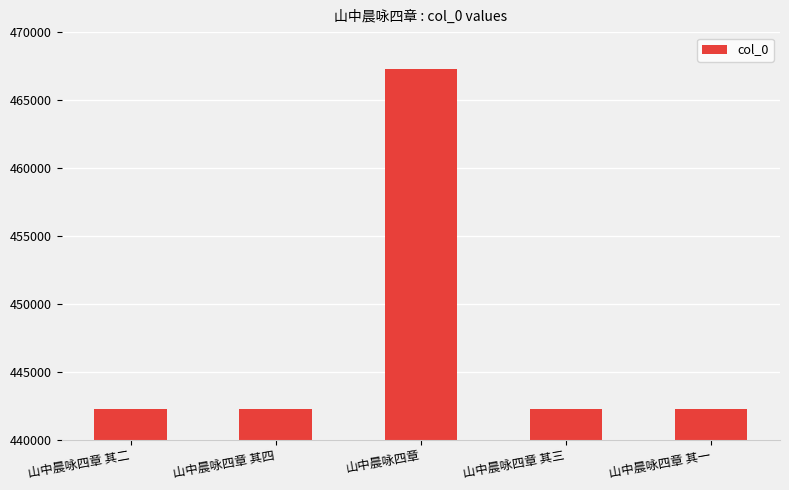

How many data points does each series have?

5